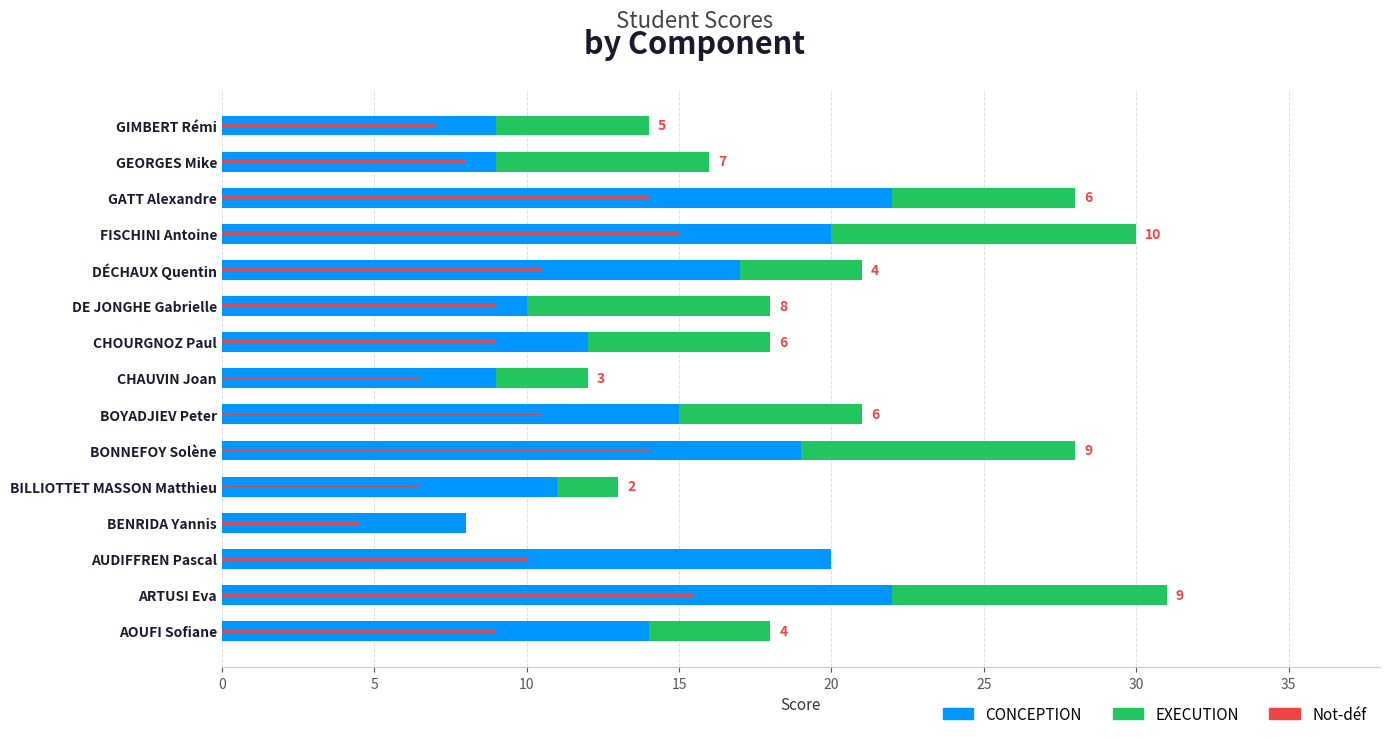

Which series has the largest total across all categories?

CONCEPTION